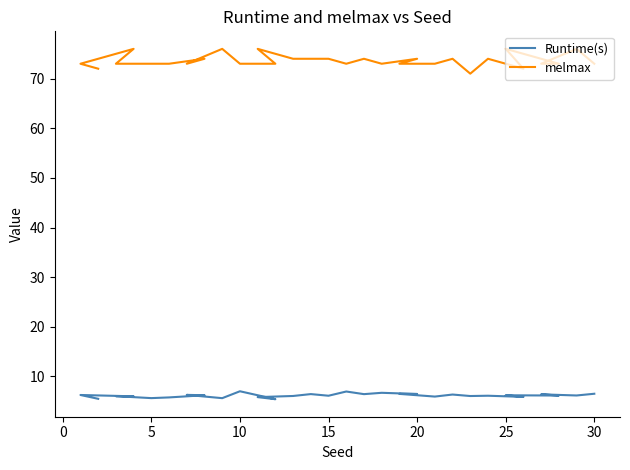

Which series has the widest spread of values?

melmax